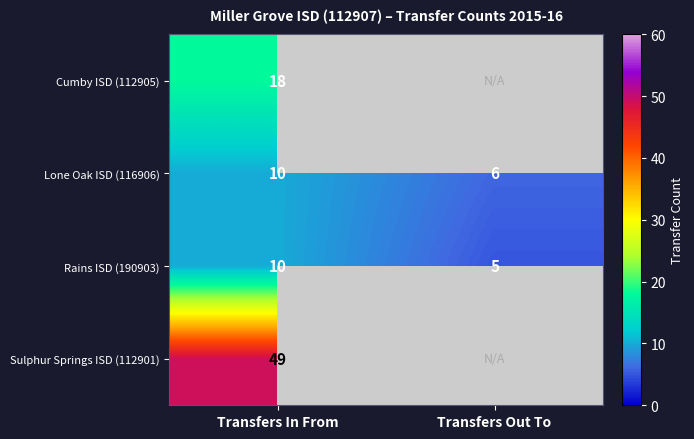

What is the sum of the Lone Oak ISD (116906) values at Transfers In From and Transfers Out To?

16